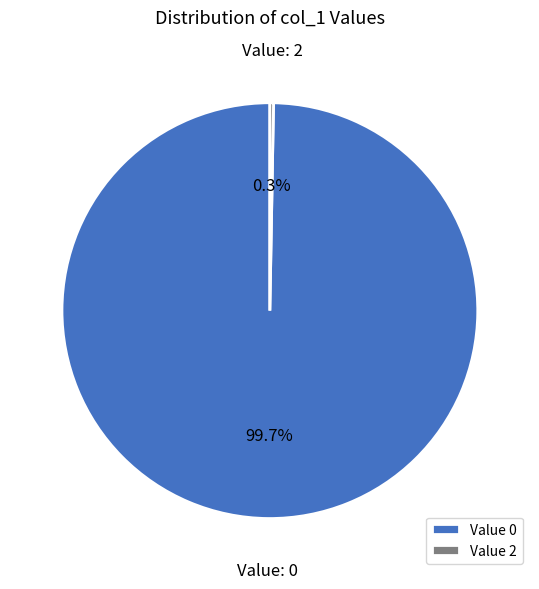

Is there any slice that represents more than half of the pie?

Yes